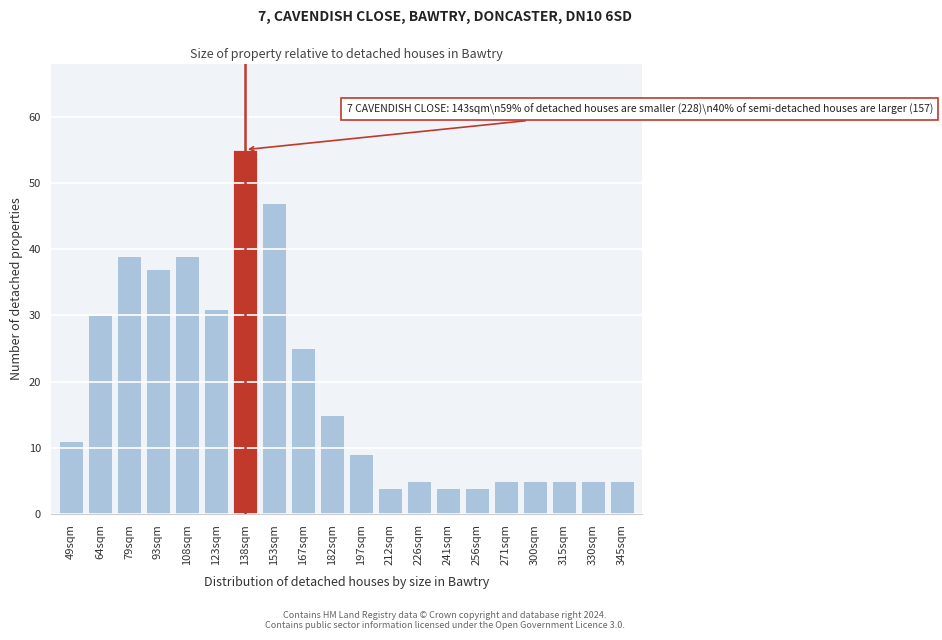

Reading right to left, what are all the values shown in this chart?

5	5	5	5	5	4	4	5	4	9	15	25	47	55	31	39	37	39	30	11